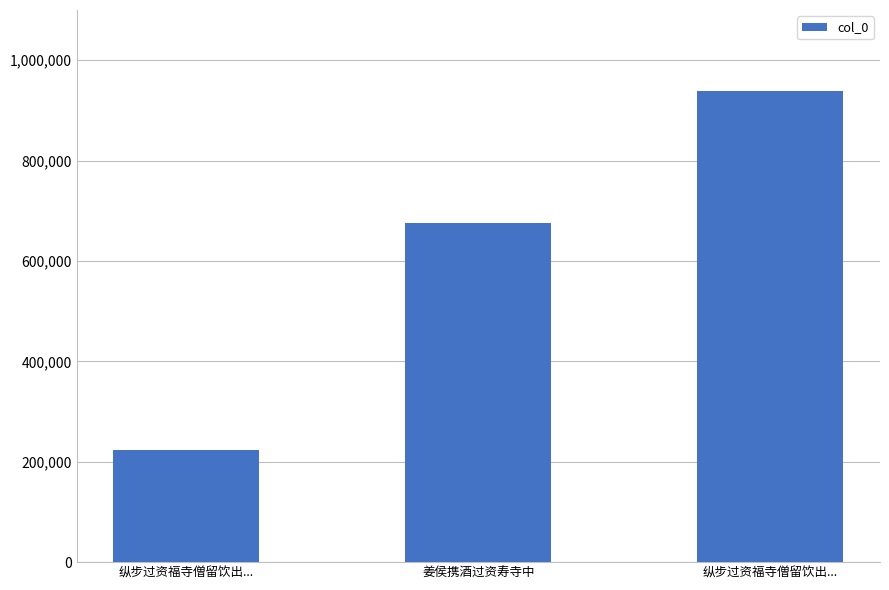

How many values are between 222542 and 939149?

3